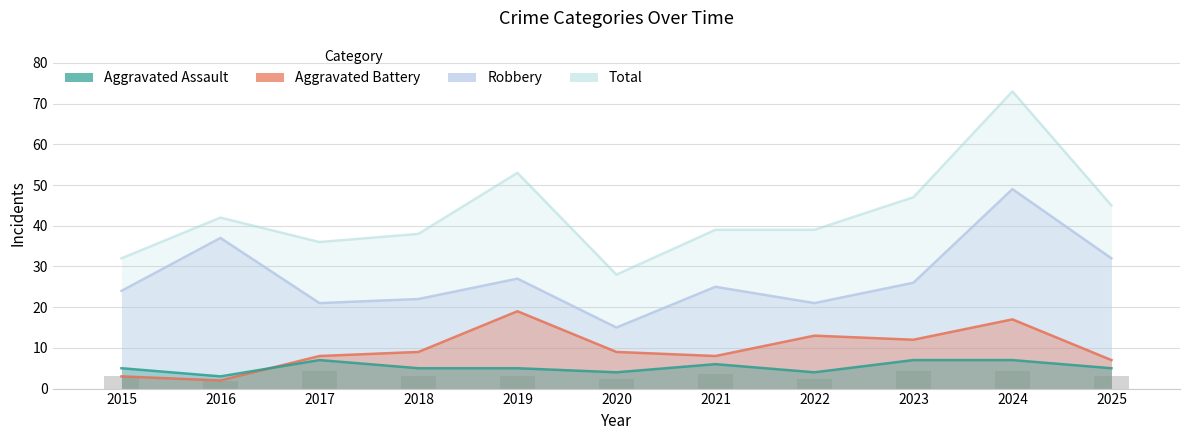

What is the sum of the Robbery values at 2020 and 2023?

41